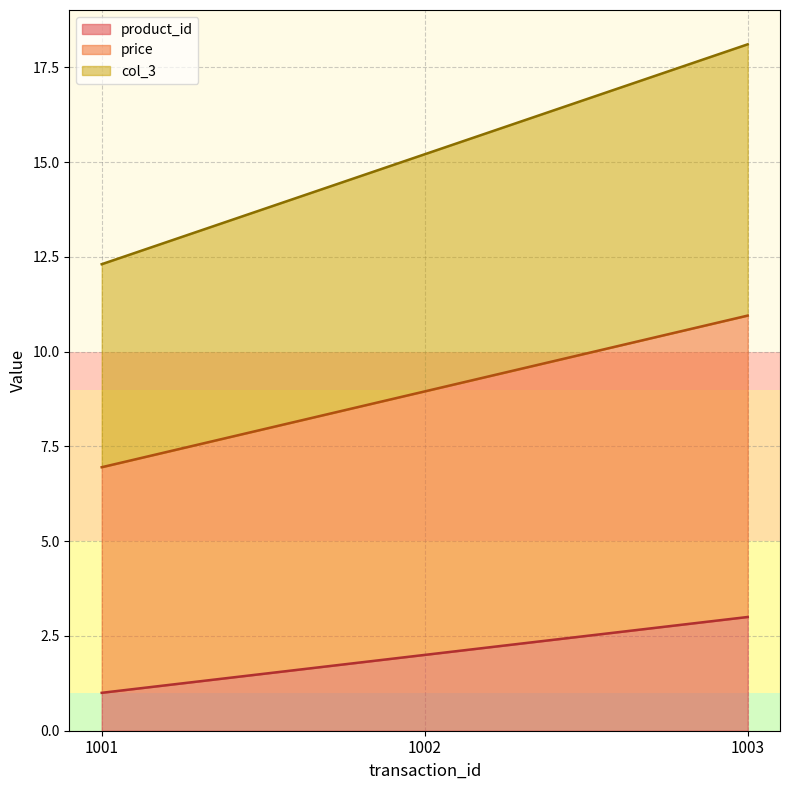

Reading left to right, extract all data points from this chart.

product_id: 1001=1.0	1002=2.0	1003=3.0
price: 1001=7.0	1002=8.9	1003=10.9
col_3: 1001=12.3	1002=15.2	1003=18.1